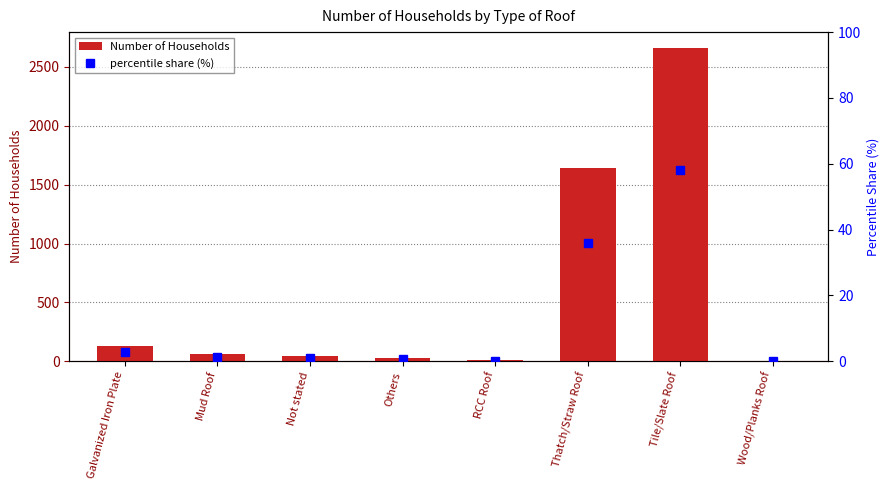

What is the maximum value for Number of Households?

2663